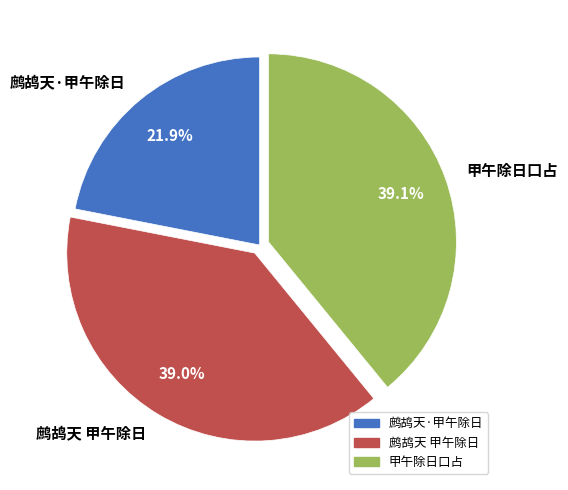

Is the sum of 甲午除日口占 and 鹧鸪天·甲午除日 greater than half?

Yes